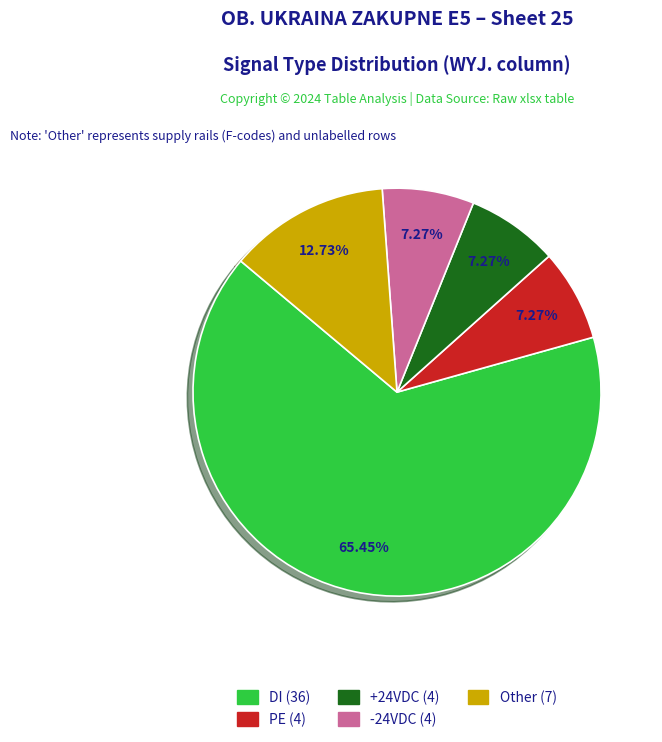

How many slices are in this pie chart?

5